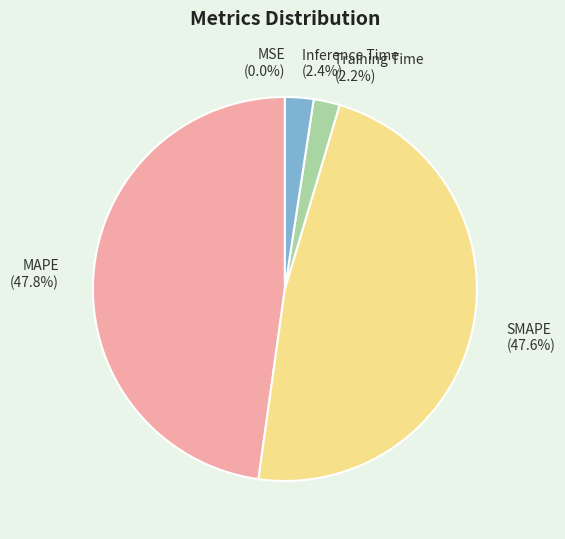

To the nearest percent, what percentage of the pie is MAPE?

48%